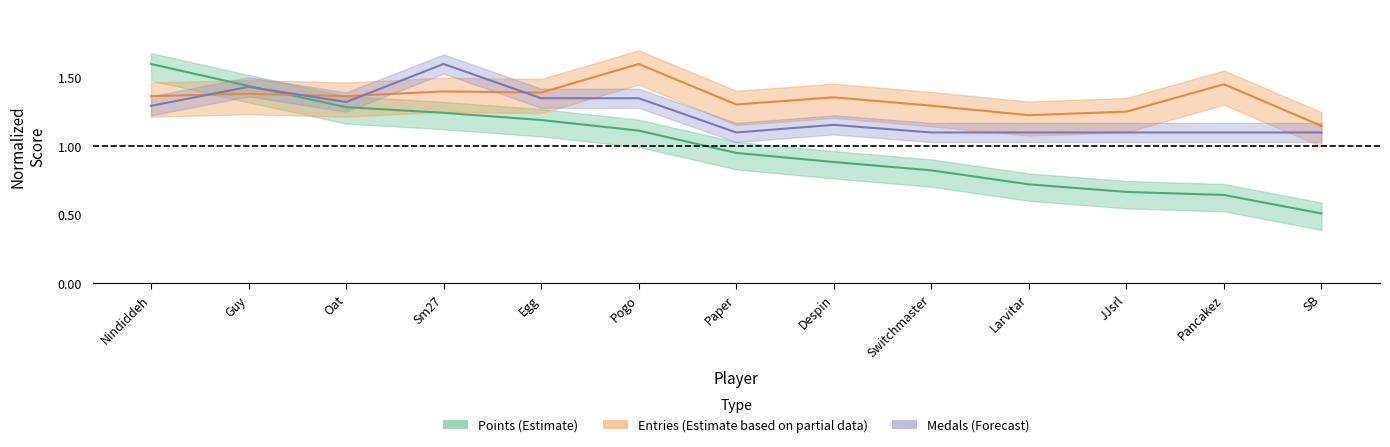

What value does the Medals series have at Pogo?

1.4